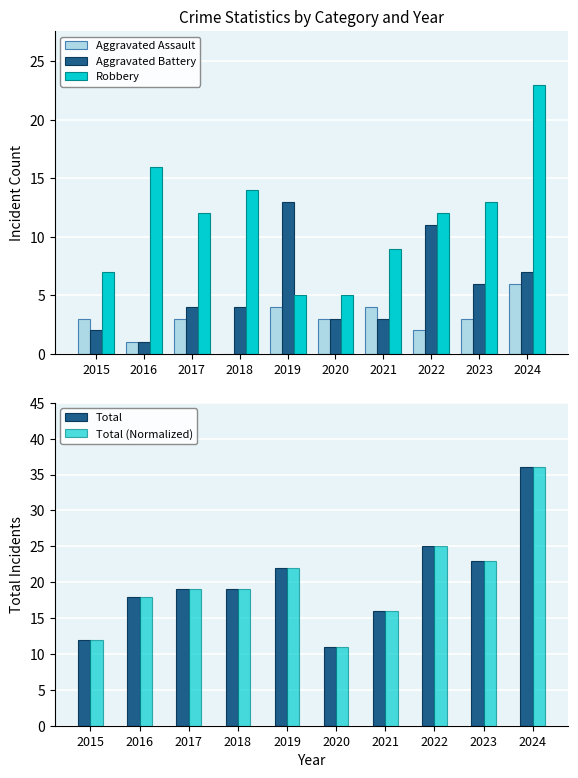

Does the chart contain any negative values?

No